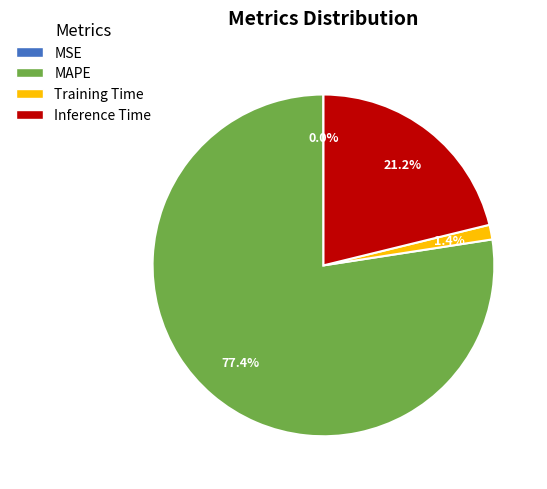

What is the largest slice in the pie chart?

MAPE